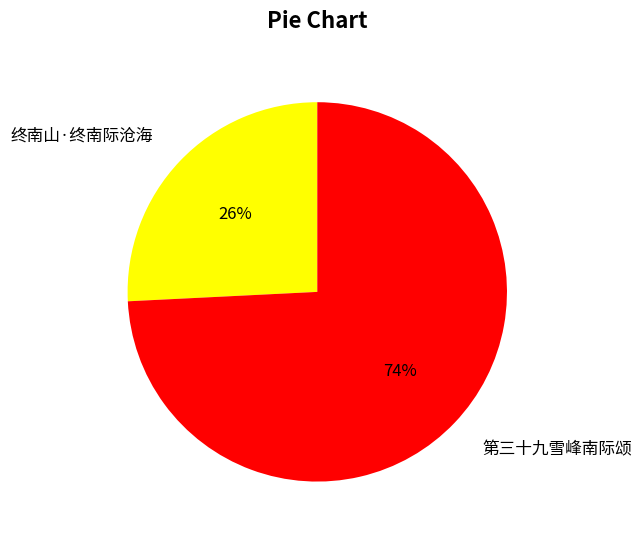

Is it true that 第三十九雪峰南际颂 is 74% of the pie?

True